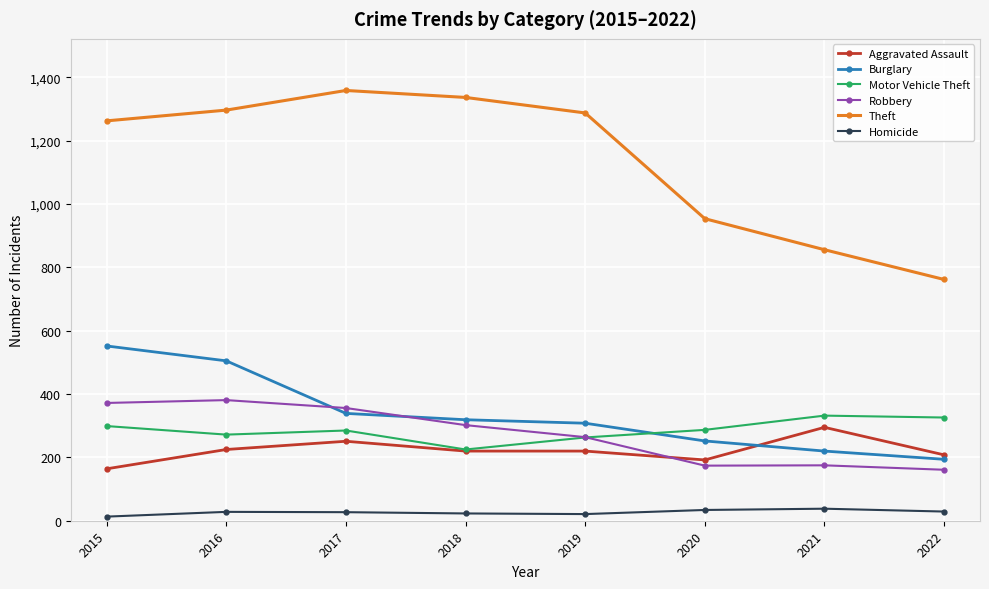

What are all the series names shown in the legend?

Aggravated Assault, Burglary, Motor Vehicle Theft, Robbery, Theft, Homicide